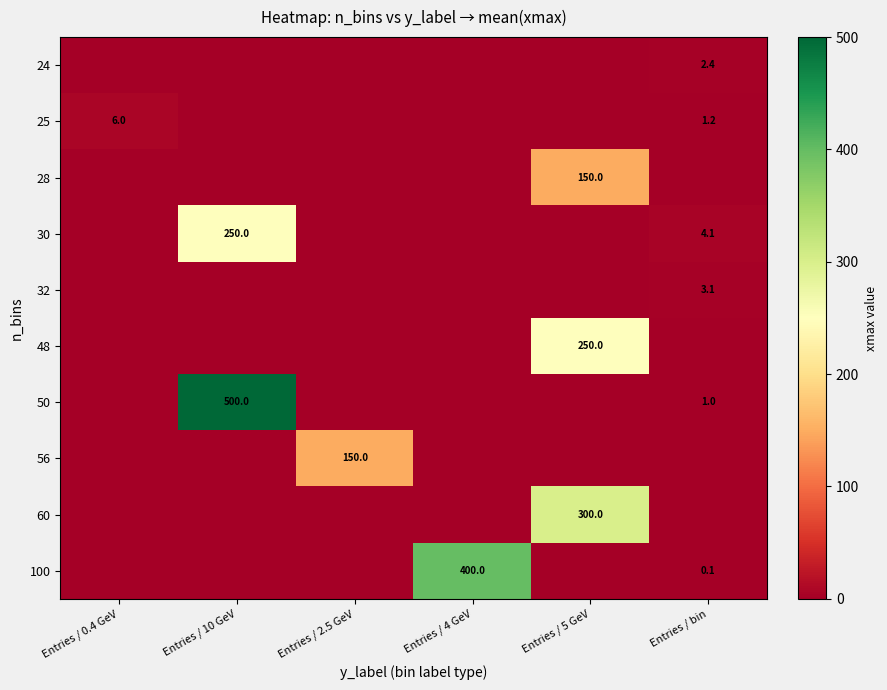

Is the value of 100 at Entries / bin greater than the value of 25 at Entries / 0.4 GeV?

No